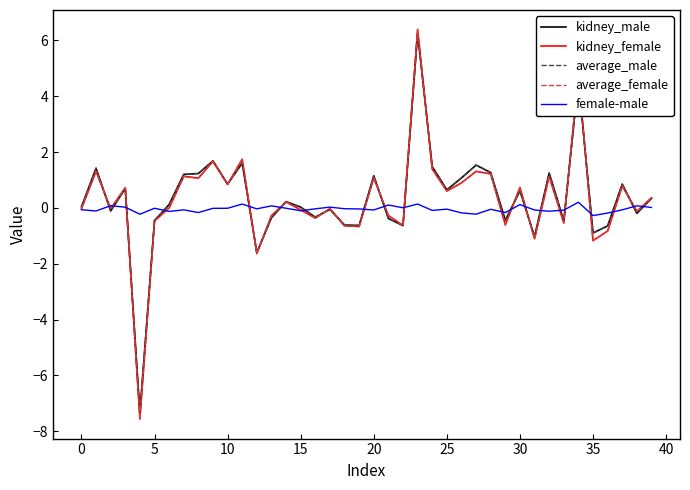

Which series has the largest range (max minus min)?

average_female